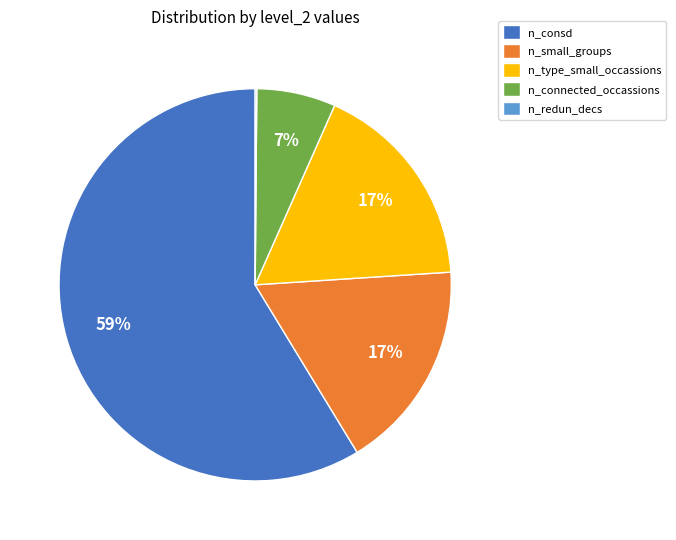

Which slice is the largest?

n_consd